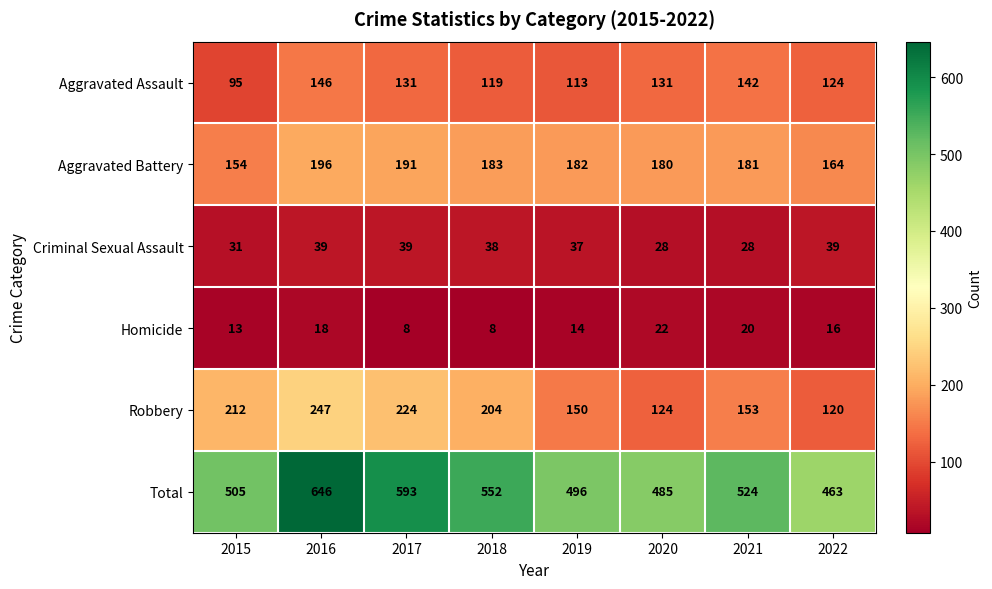

Is the value of Homicide at 2016 greater than the value of Aggravated Battery at 2019?

No